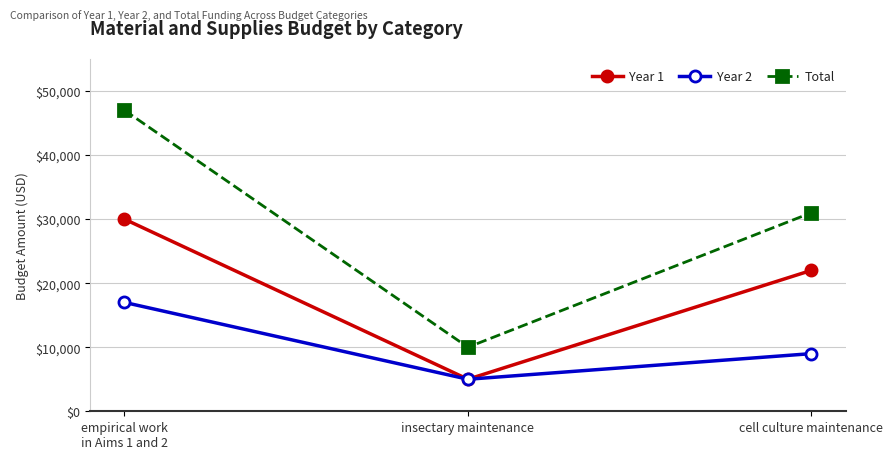

Is this an area chart (filled region under the line)?

No